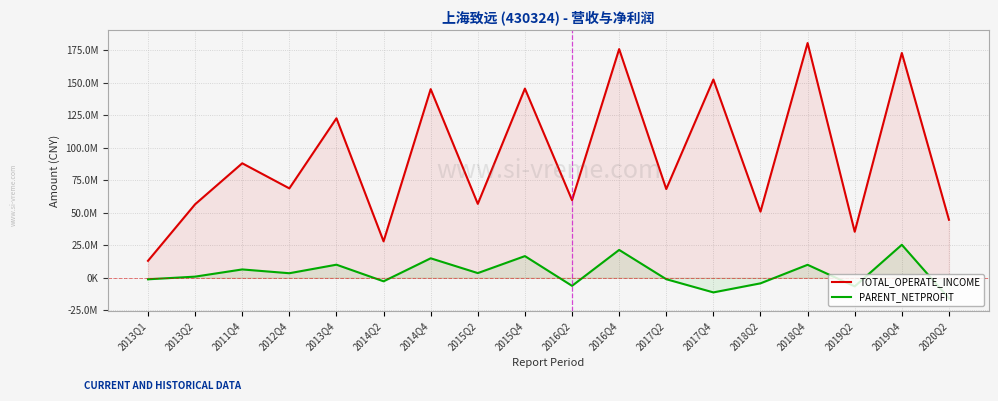

Reading left to right, what are all the values shown in this chart?

TOTAL_OPERATE_INCOME: 2013Q1=13017323.0	2013Q2=56538831.6	2011Q4=88084447.4	2012Q4=68771296.2	2013Q4=122717771.6	2014Q2=28000063.6	2014Q4=145130057.5	2015Q2=56854140.5	2015Q4=145563905.5	2016Q2=59707865.3	2016Q4=175952767.4	2017Q2=68258875.3	2017Q4=152552564.8	2018Q2=50873823.9	2018Q4=180627035.2	2019Q2=35388550.3	2019Q4=172945897.9	2020Q2=44618903.0
PARENT_NETPROFIT: 2013Q1=-1198280.6	2013Q2=854485.6	2011Q4=6390149.6	2012Q4=3471250.8	2013Q4=10046852.4	2014Q2=-2748391.0	2014Q4=14963580.5	2015Q2=3581187.2	2015Q4=16650156.3	2016Q2=-6230936.2	2016Q4=21416121.9	2017Q2=-1128767.5	2017Q4=-11279873.7	2018Q2=-4306684.1	2018Q4=9963592.6	2019Q2=-6645636.6	2019Q4=25373061.1	2020Q2=-15897093.9